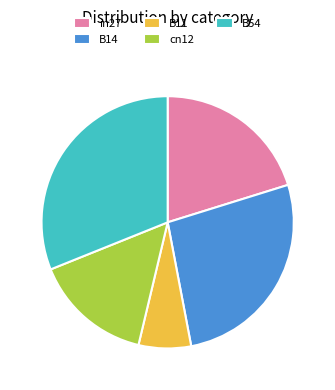

Which slice is the largest?

B54